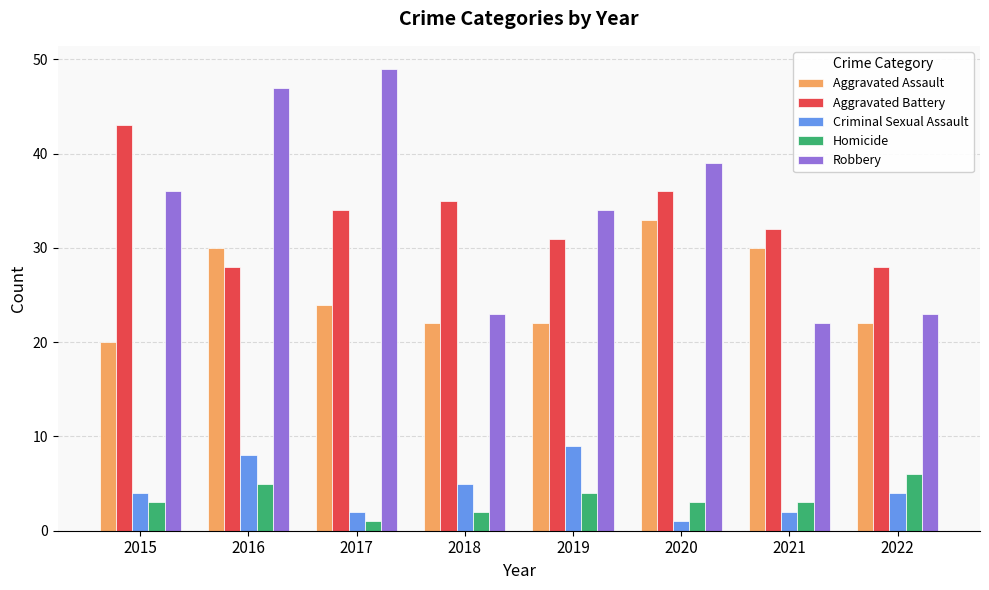

Reading left to right, transcribe all the data shown in this chart.

Aggravated Assault: 20	30	24	22	22	33	30	22
Aggravated Battery: 43	28	34	35	31	36	32	28
Criminal Sexual Assault: 4	8	2	5	9	1	2	4
Homicide: 3	5	1	2	4	3	3	6
Robbery: 36	47	49	23	34	39	22	23